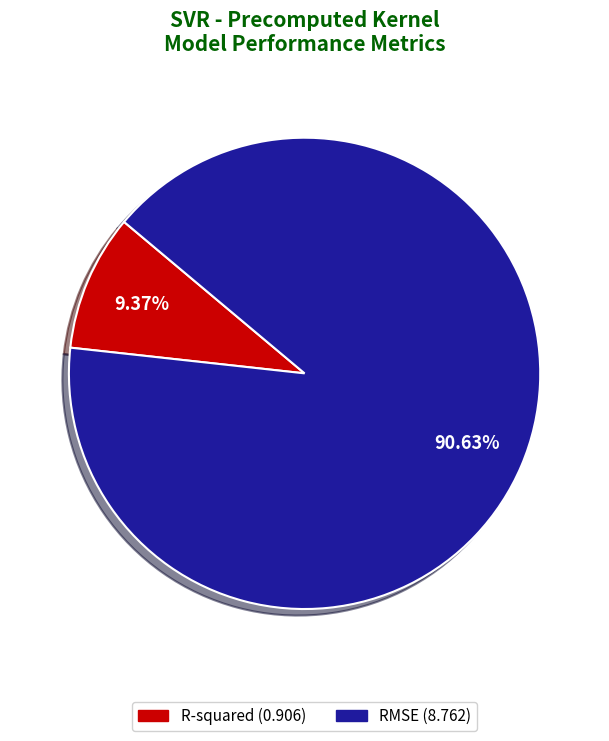

Between R-squared and RMSE, which is larger?

RMSE